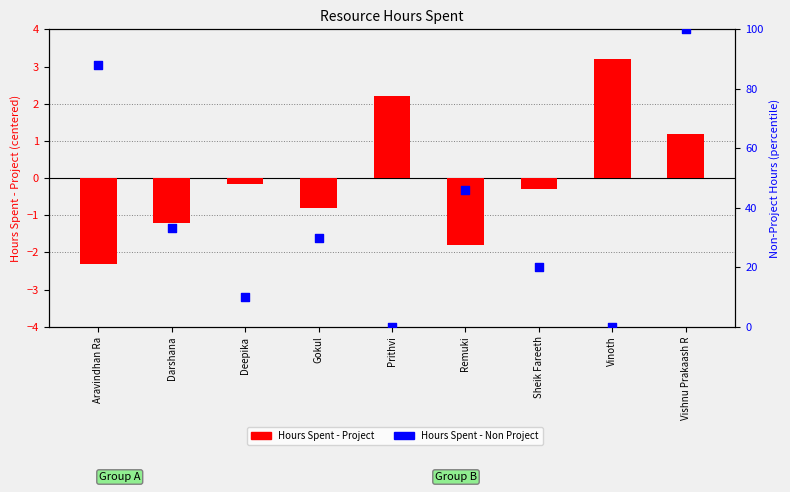

Which series reaches the maximum Y coordinate?

Hours Spent - Non Project